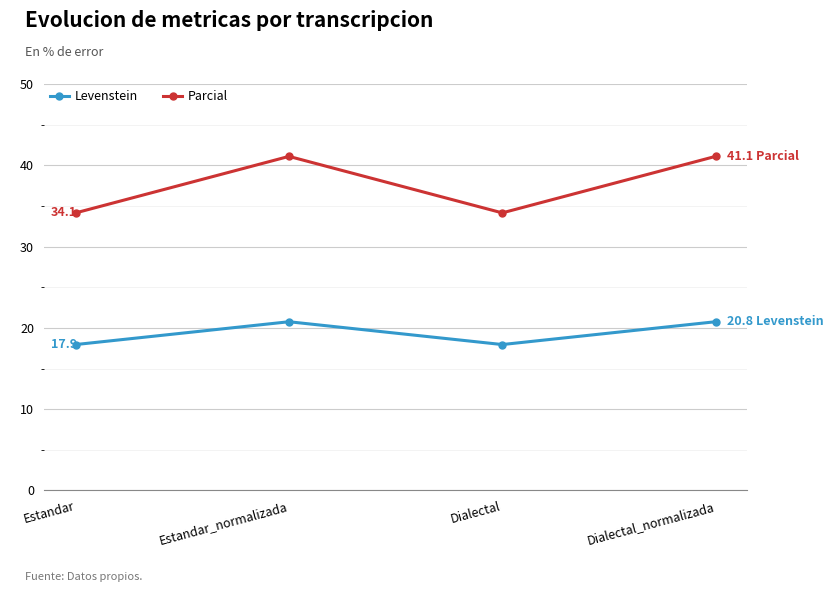

Is the value of Levenstein at Estandar greater than the value of Parcial at Estandar?

No